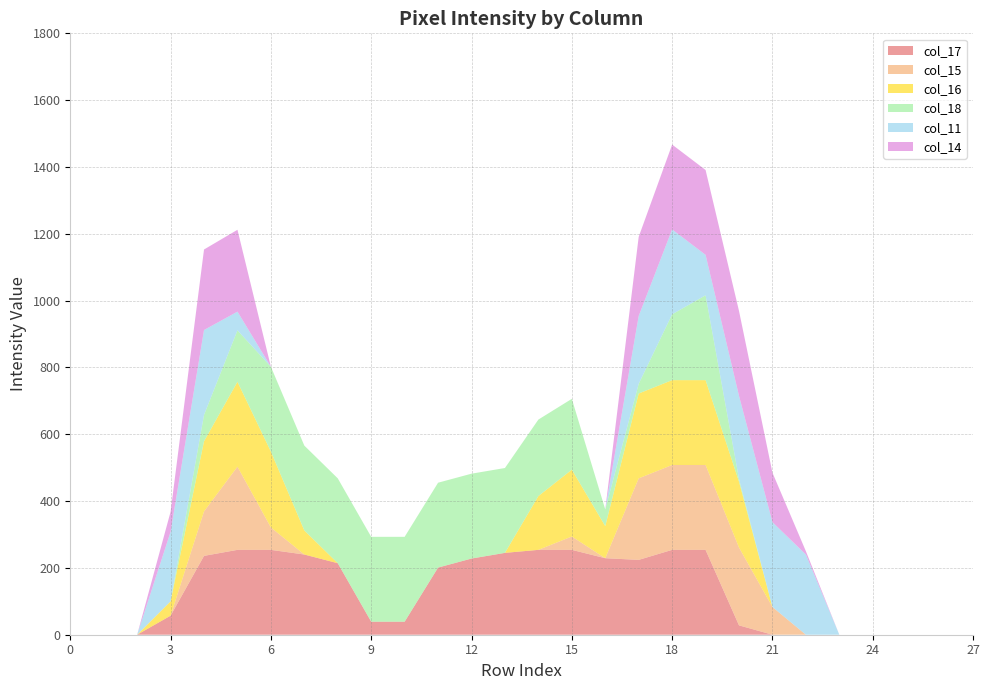

Reading right to left, extract all data points from this chart.

col_17: 0	0	0	0	0	0	0	28	254	254	224	229	254	254	245	228	201	39	39	214	240	254	254	236	57	0	0	0
col_15: 0	0	0	0	0	0	83	233	254	254	244	0	40	0	0	0	0	0	0	0	0	67	249	133	0	0	0	0
col_16: 0	0	0	0	0	0	0	197	254	254	254	96	200	161	0	0	0	0	0	0	72	227	254	210	43	0	0	0
col_18: 0	0	0	0	0	0	0	8	254	197	29	50	212	229	254	254	254	254	254	254	254	254	154	79	0	0	0	0
col_11: 0	0	0	0	0	240	254	249	121	254	203	0	0	0	0	0	0	0	0	0	0	0	56	254	208	0	0	0
col_14: 0	0	0	0	0	10	148	254	254	254	237	0	0	0	0	0	0	0	0	0	0	0	245	241	60	0	0	0